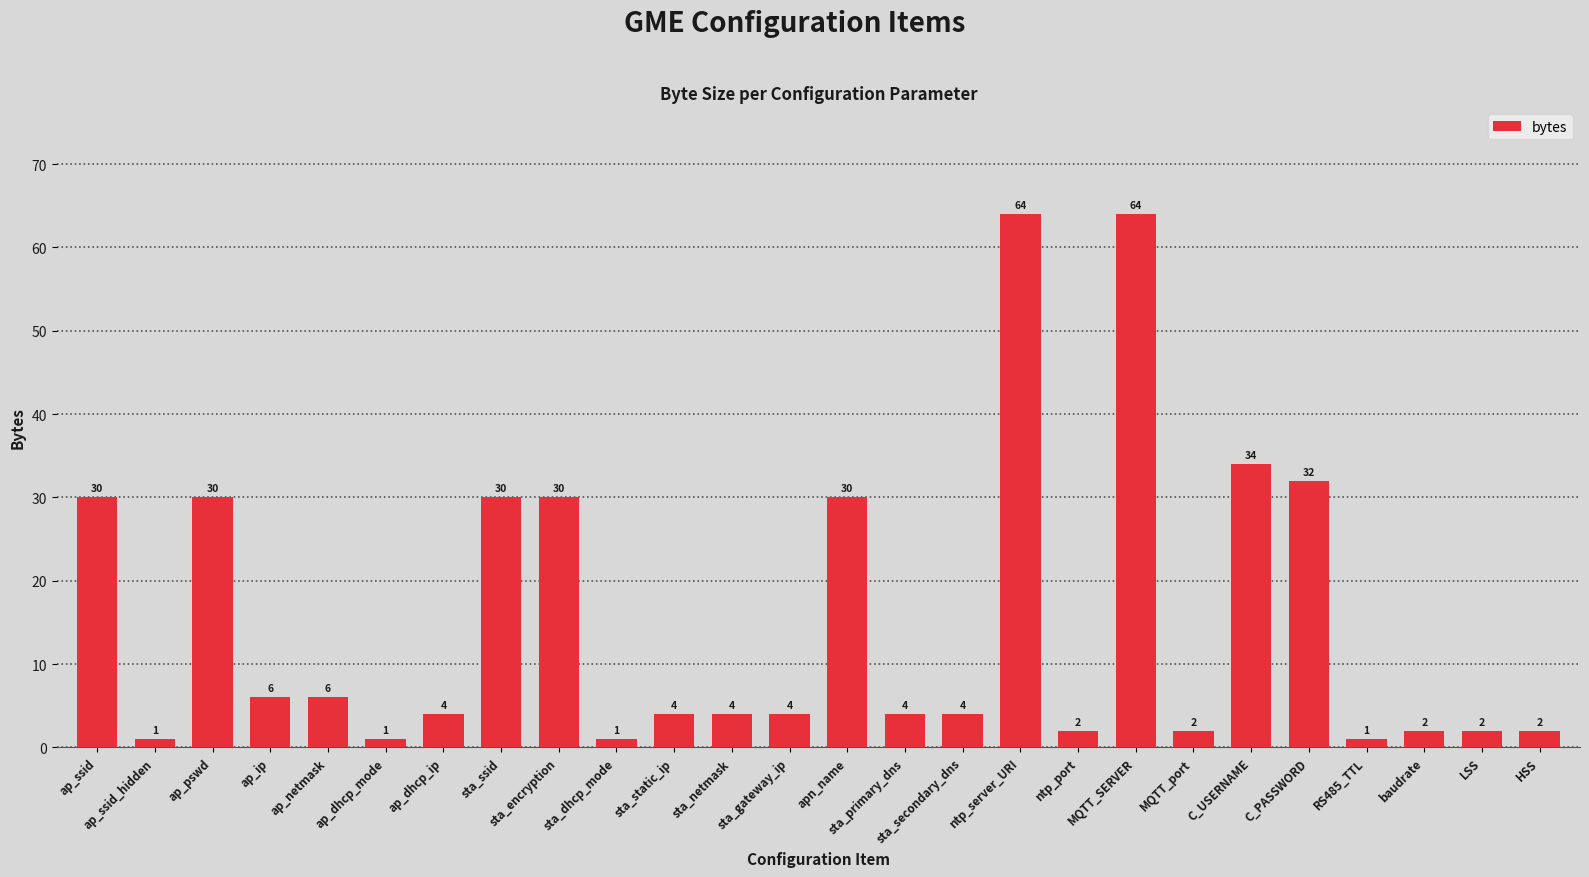

What is the change in value from sta_dhcp_mode to baudrate?

+1